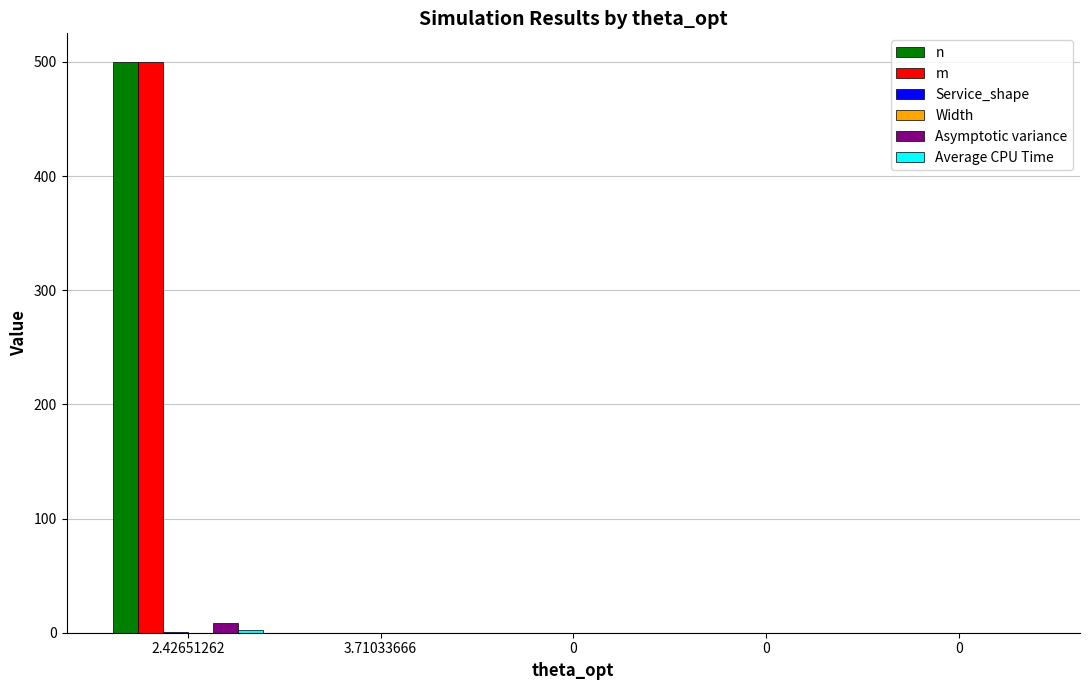

How many groups of bars are there?

5